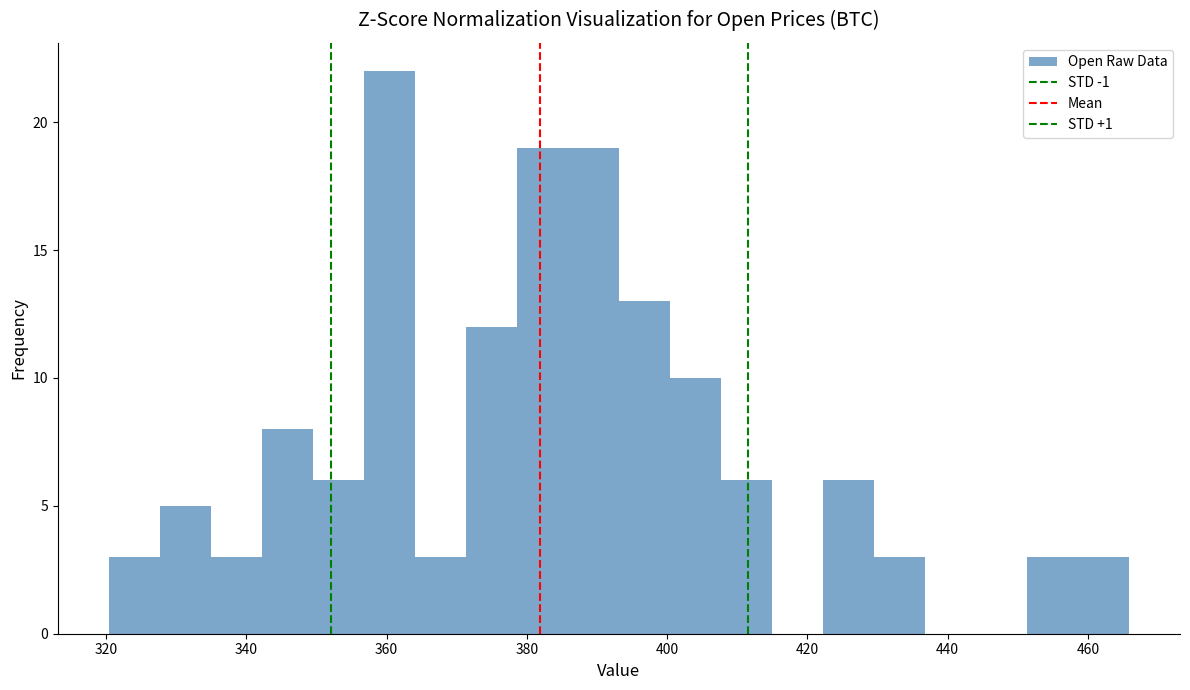

Around what value on the x-axis is the tallest bar? Give the approximate position of its centre, as read against the axis.

360